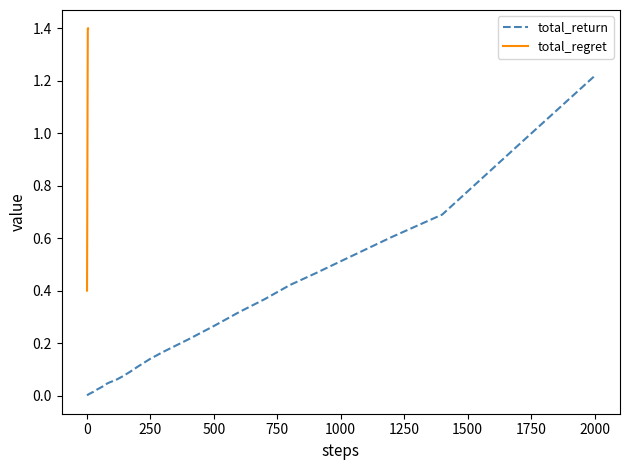

Which category has the highest value in the total_return series?

2000